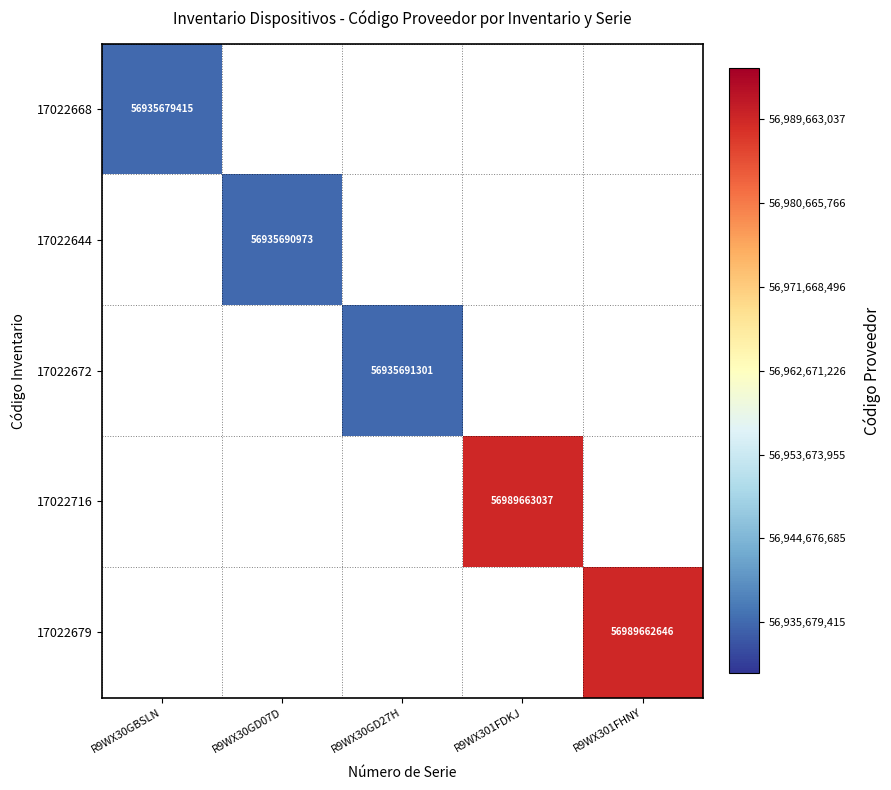

The value of 17022644 at R9WX30GD07D is 90656004596. True or false?

False